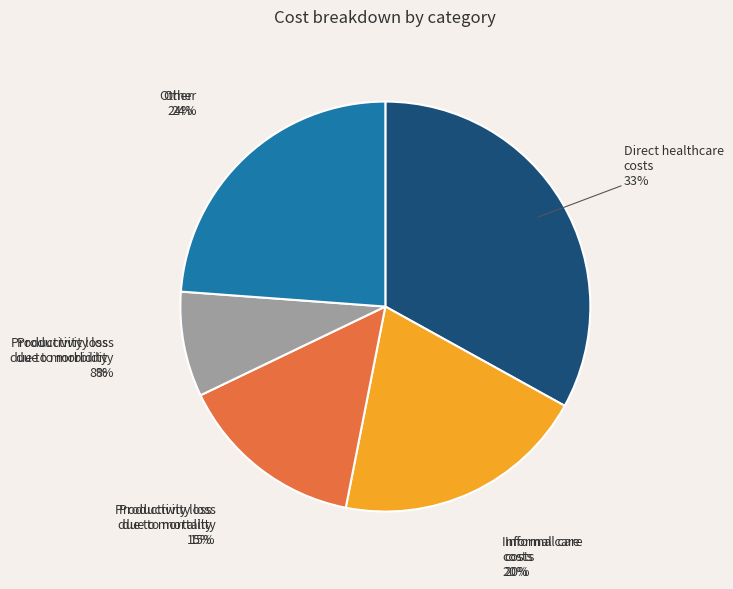

Which slice is the largest?

Direct healthcare costs